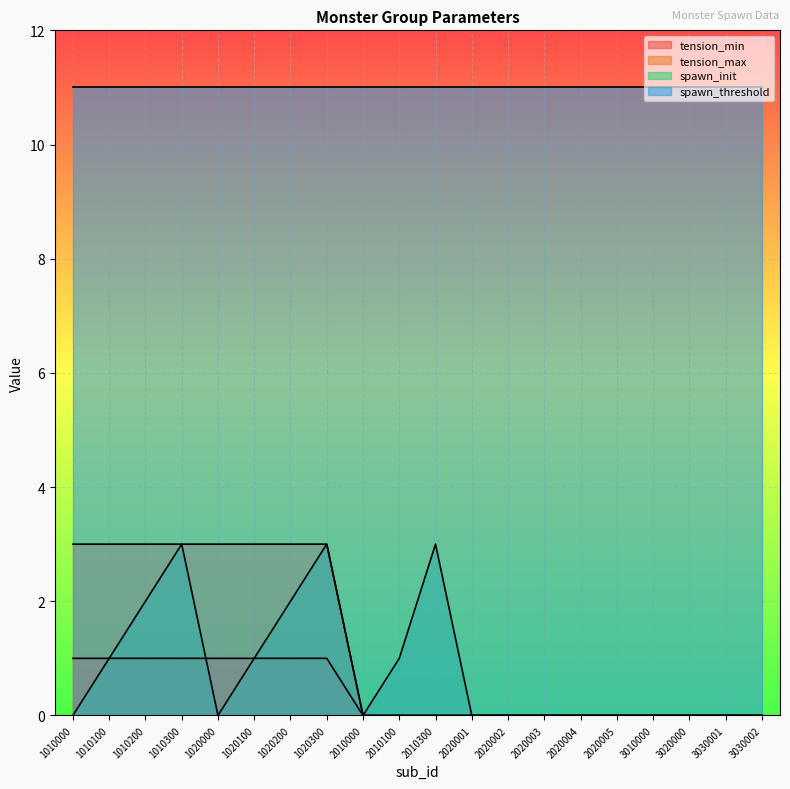

Is it true that tension_min equals 1 at 2020001?

False